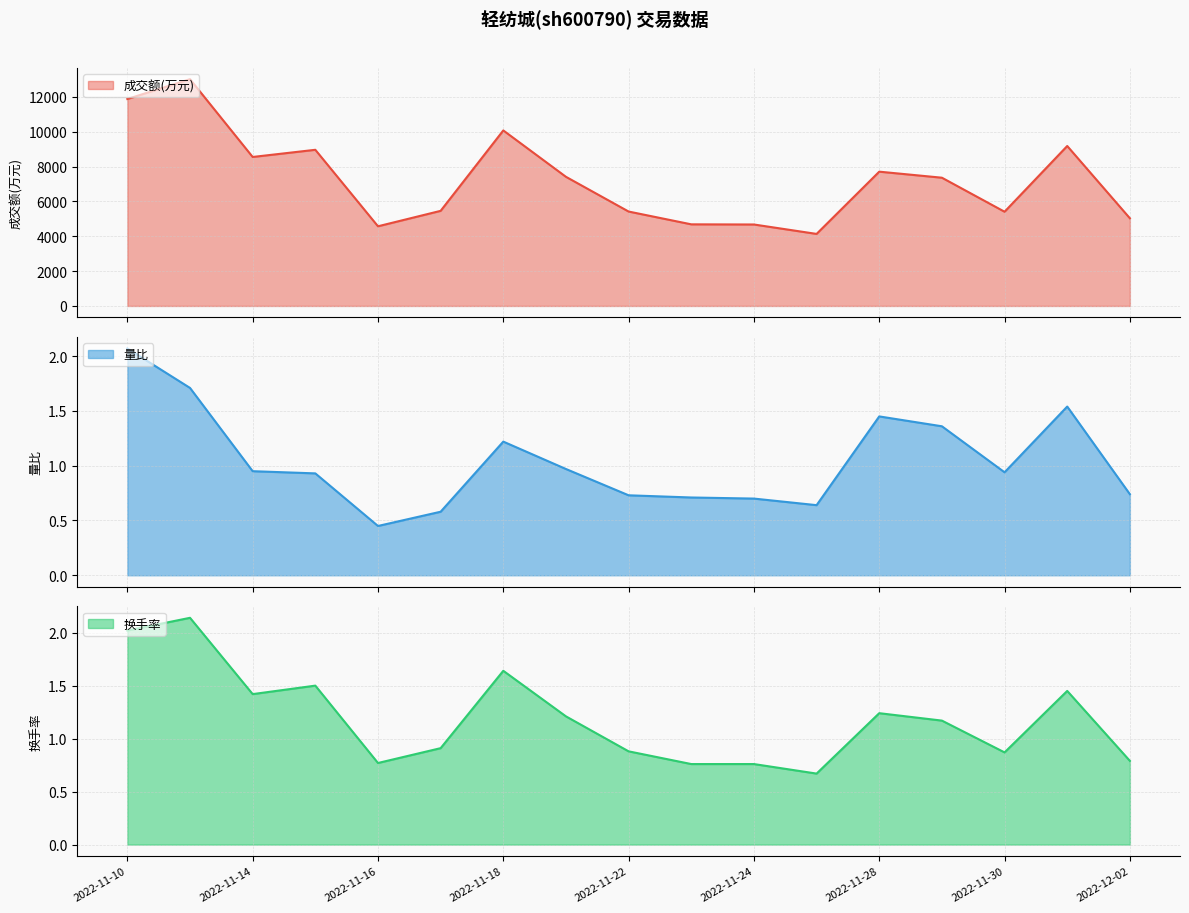

At which label does 换手率 first exceed 1?

2022-11-10